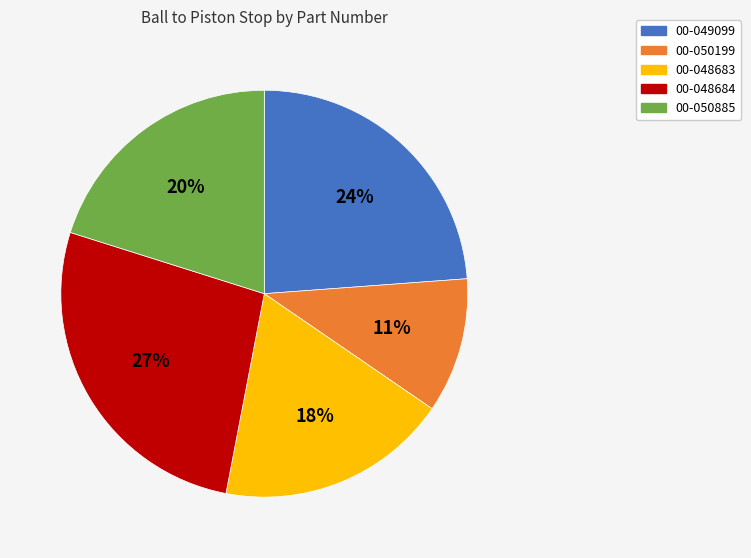

Which category has the smallest portion of the pie?

00-050199